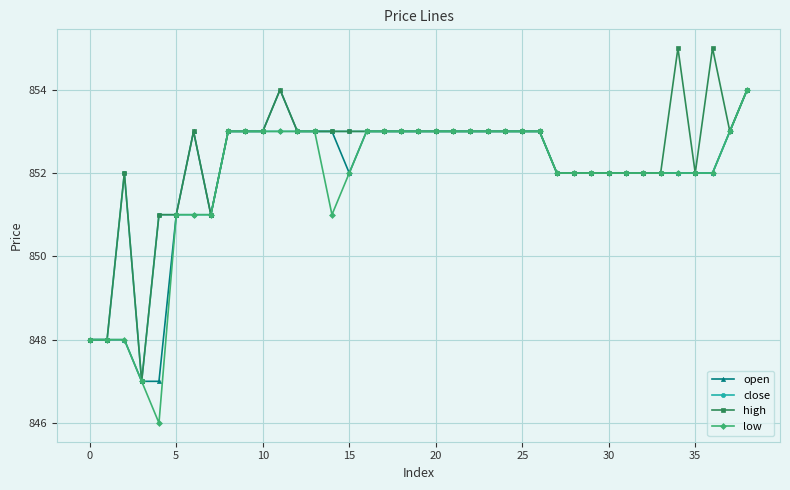

What is the value of the open point at the 30th from the left?

852